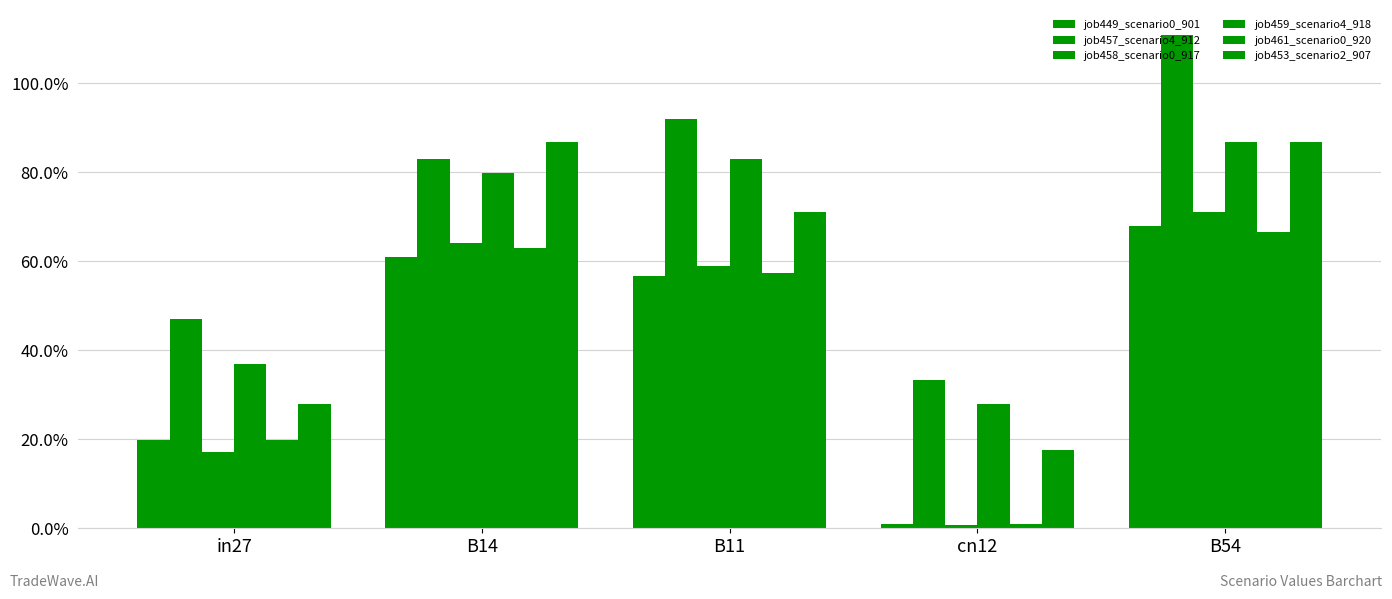

Are the bars horizontal?

No